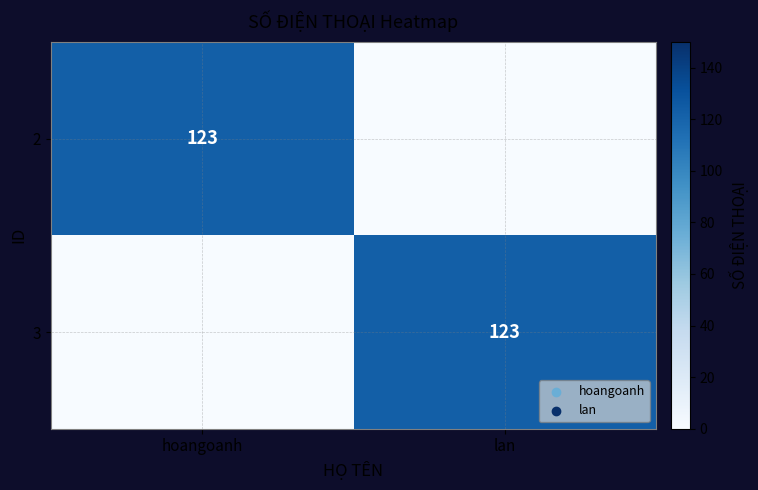

True or false: 3 has a value of 123 at lan.

True